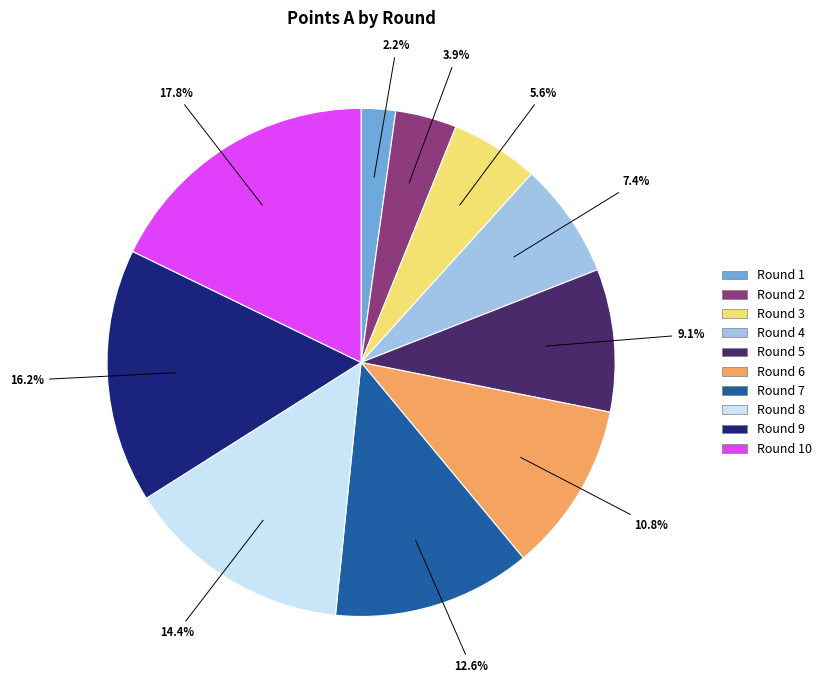

Is there a majority slice in this chart?

No